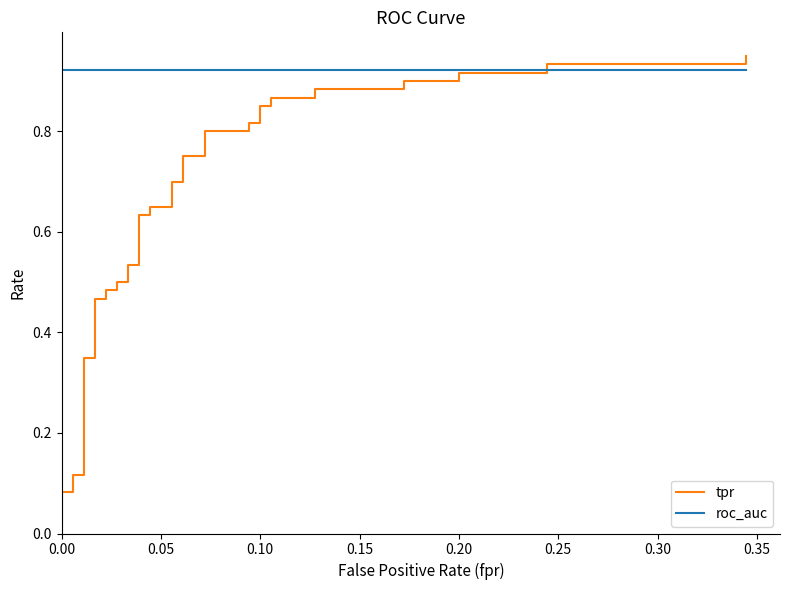

What is the sum of all roc_auc values?

36.9